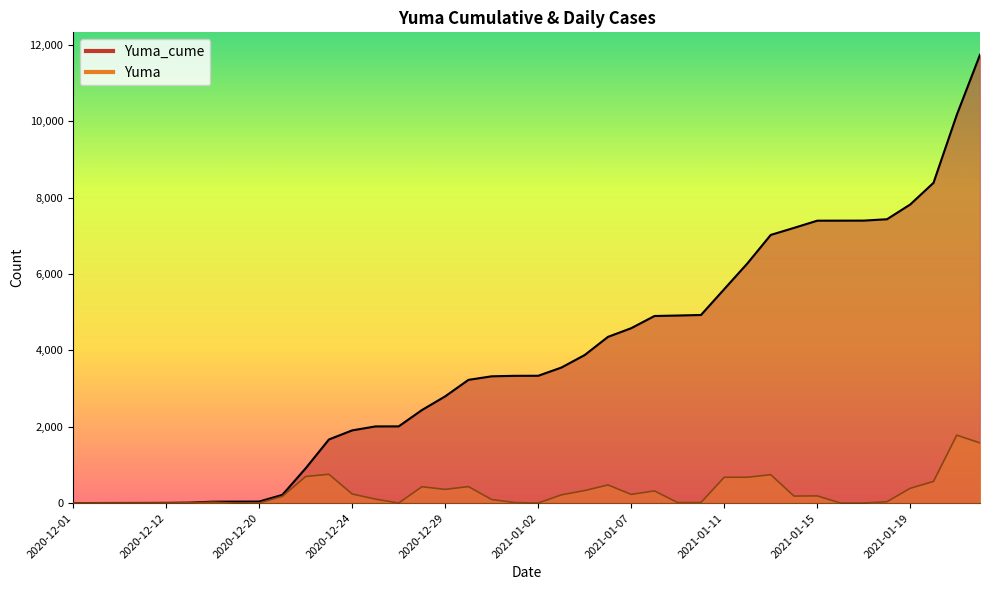

Reading left to right, what are all the values shown in this chart?

Yuma_cume: 2020-12-01=1	2020-12-03=2	2020-12-04=3	2020-12-10=4	2020-12-12=6	2020-12-16=12	2020-12-17=37	2020-12-19=38	2020-12-20=40	2020-12-21=216	2020-12-22=912	2020-12-23=1667	2020-12-24=1905	2020-12-26=2009	2020-12-27=2010	2020-12-28=2438	2020-12-29=2797	2020-12-30=3229	2020-12-31=3322	2021-01-01=3335	2021-01-02=3336	2021-01-04=3552	2021-01-05=3880	2021-01-06=4355	2021-01-07=4583	2021-01-08=4902	2021-01-09=4915	2021-01-10=4929	2021-01-11=5606	2021-01-12=6283	2021-01-13=7027	2021-01-14=7211	2021-01-15=7400	2021-01-16=7401	2021-01-17=7402	2021-01-18=7438	2021-01-19=7825	2021-01-20=8392	2021-01-21=10171	2021-01-22=11748
Yuma: 2020-12-01=0	2020-12-03=1	2020-12-04=1	2020-12-10=1	2020-12-12=2	2020-12-16=6	2020-12-17=25	2020-12-19=1	2020-12-20=2	2020-12-21=176	2020-12-22=696	2020-12-23=755	2020-12-24=238	2020-12-26=104	2020-12-27=1	2020-12-28=428	2020-12-29=359	2020-12-30=432	2020-12-31=93	2021-01-01=13	2021-01-02=1	2021-01-04=216	2021-01-05=328	2021-01-06=475	2021-01-07=228	2021-01-08=319	2021-01-09=13	2021-01-10=14	2021-01-11=677	2021-01-12=677	2021-01-13=744	2021-01-14=184	2021-01-15=189	2021-01-16=1	2021-01-17=1	2021-01-18=36	2021-01-19=387	2021-01-20=567	2021-01-21=1779	2021-01-22=1577